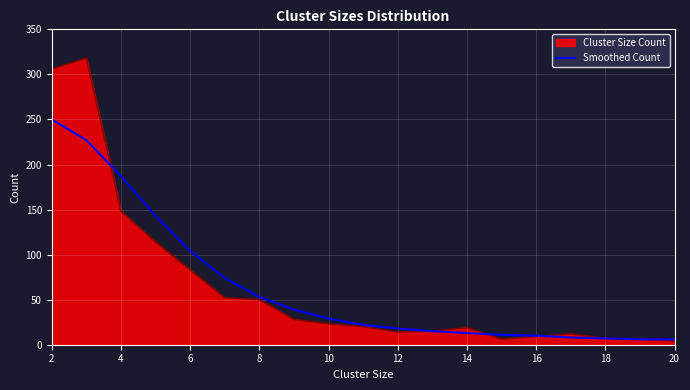

What is the maximum value shown in the chart?

318